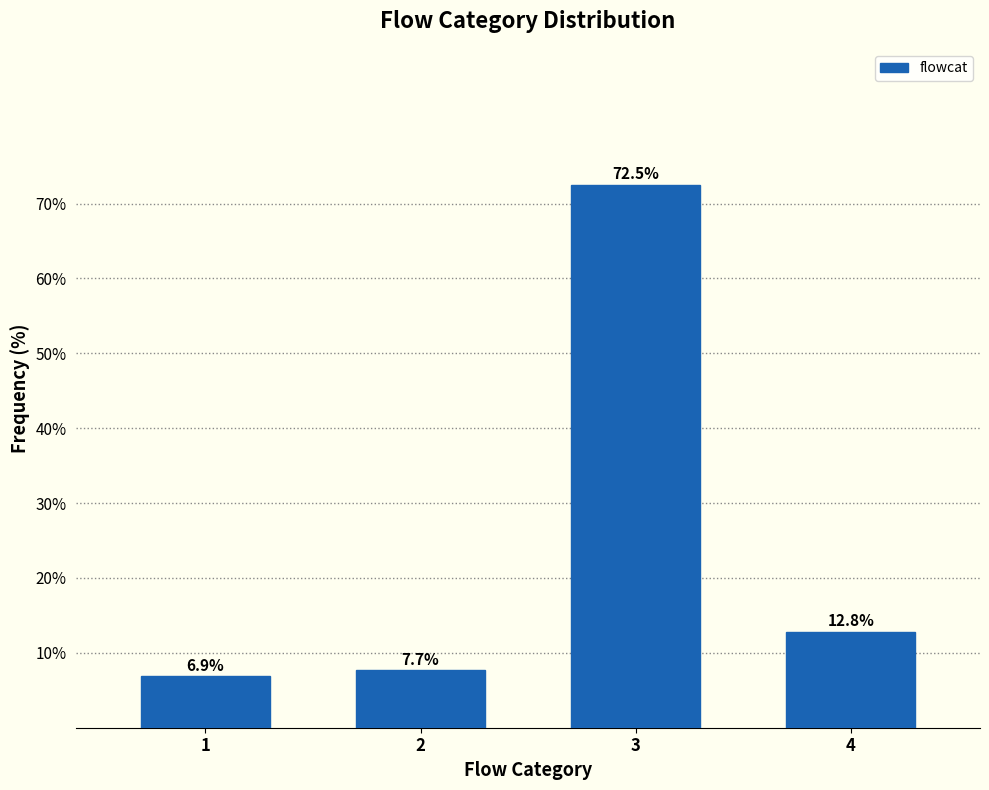

Reading right to left, what are all the values shown in this chart?

12.8	72.5	7.7	6.9